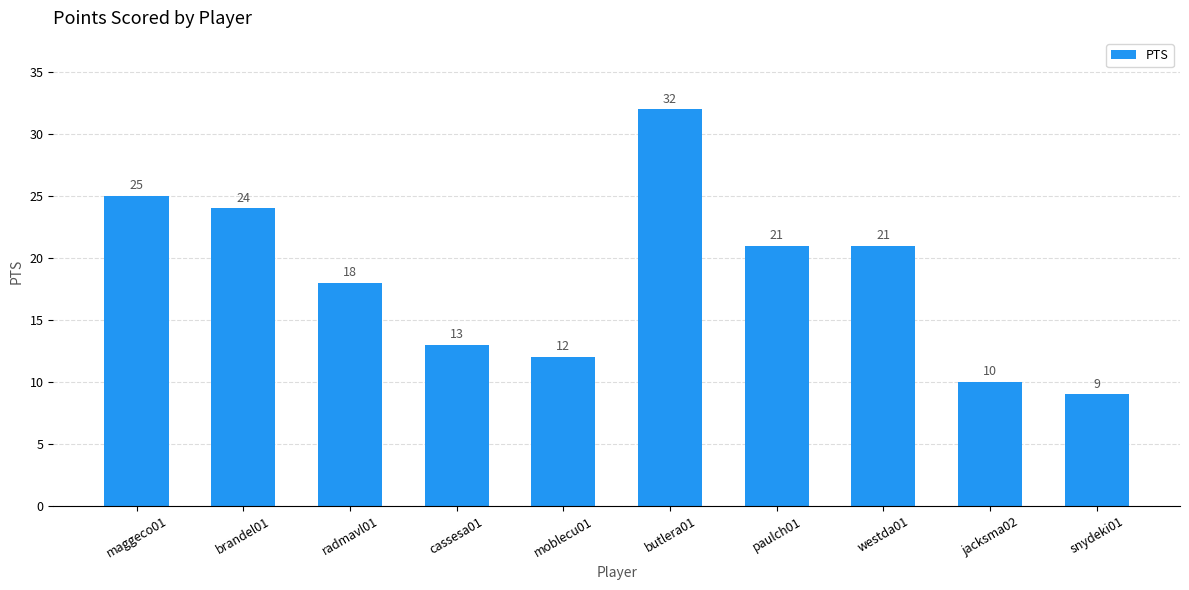

How many distinct data groups are displayed?

1